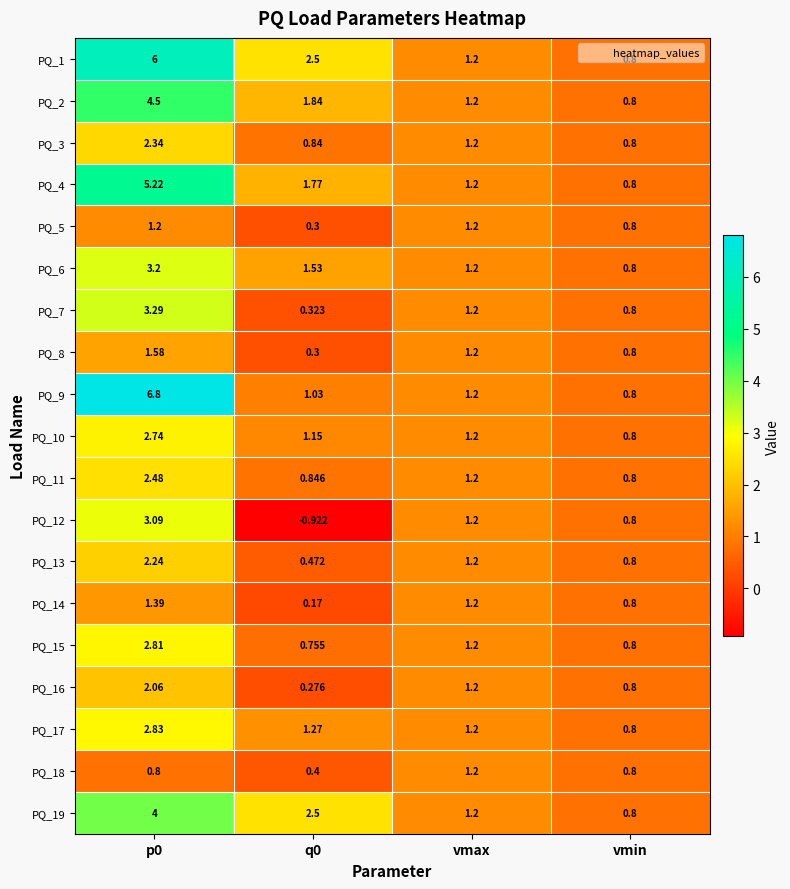

Is the value of PQ_9 at vmin greater than the value of PQ_2 at p0?

No